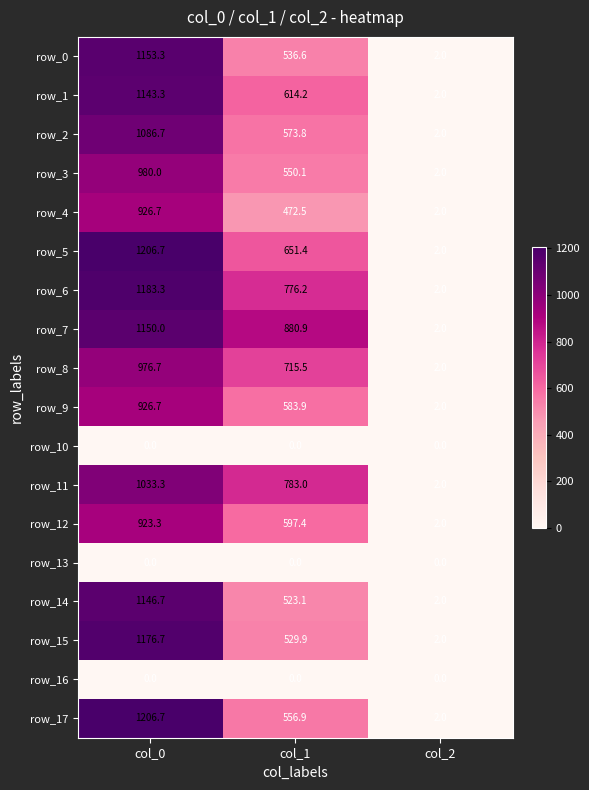

How many data points in row_5 are less than 651?

1